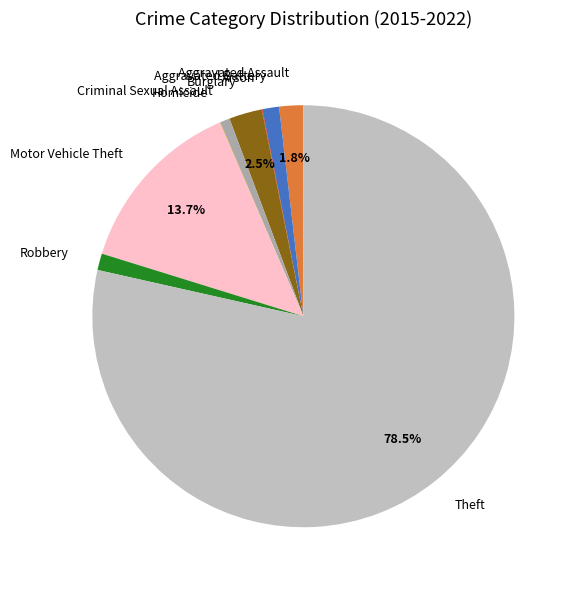

Is there any slice that represents more than half of the pie?

Yes